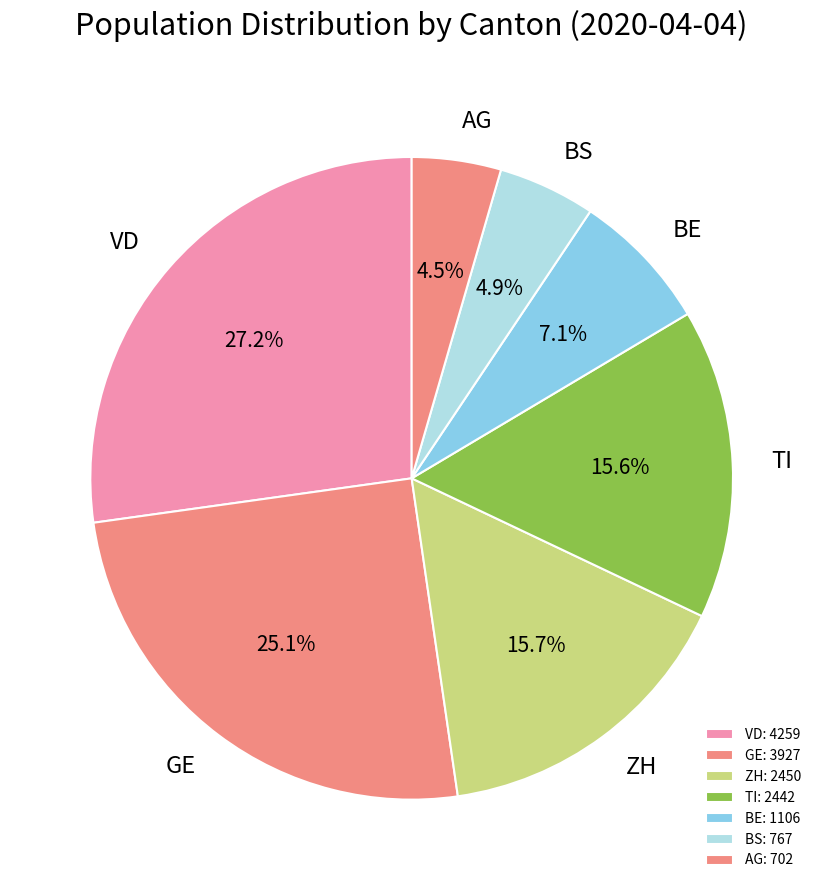

Is the sum of TI and BE greater than half?

No